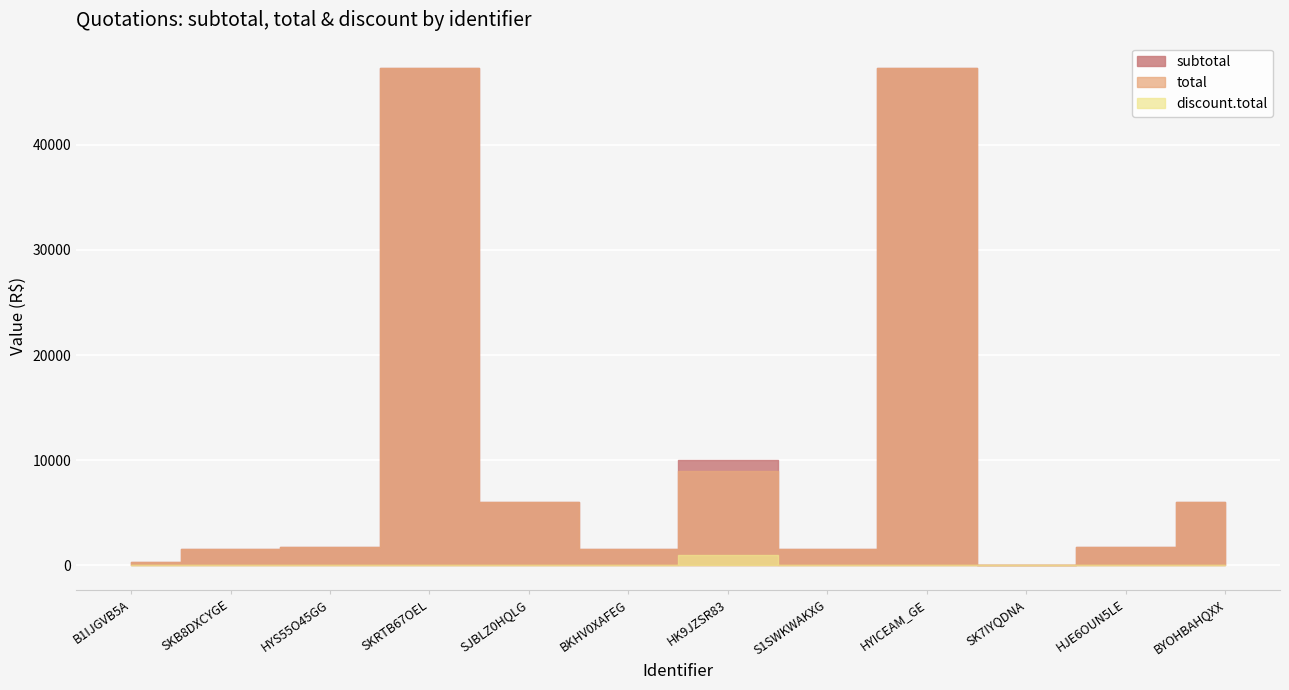

Which series has the largest total across all categories?

subtotal